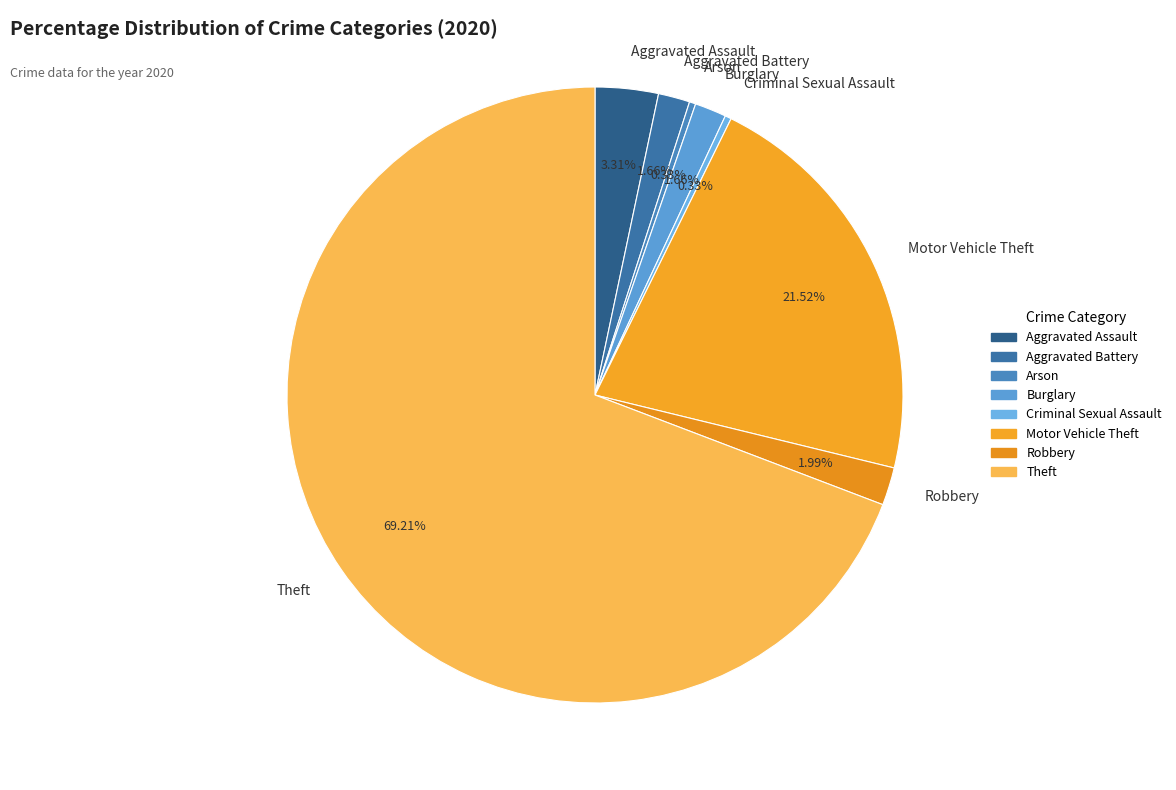

Which slice is the largest?

Theft